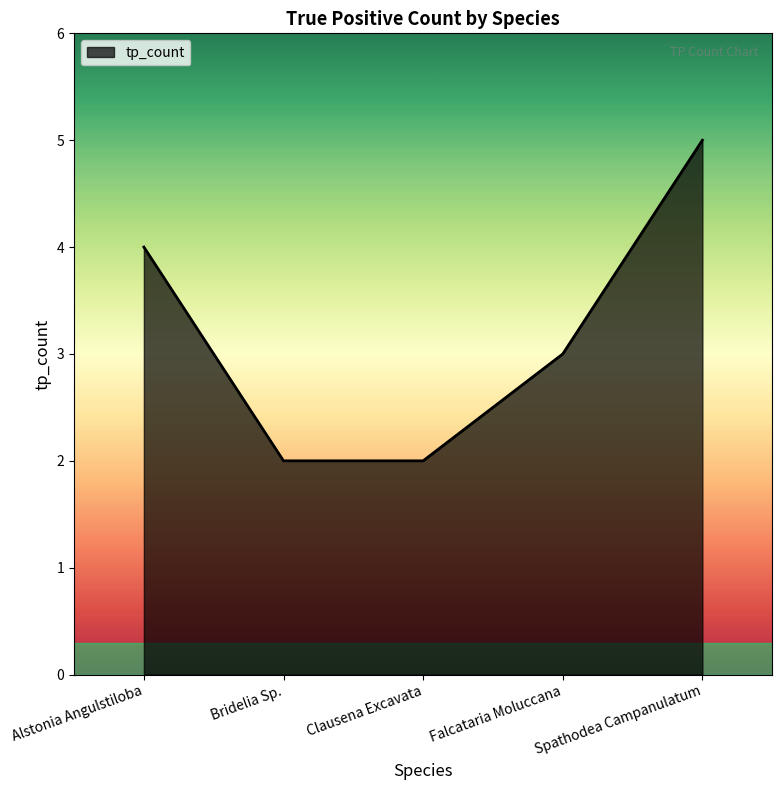

Is it true that the value at Clausena Excavata is 0?

False